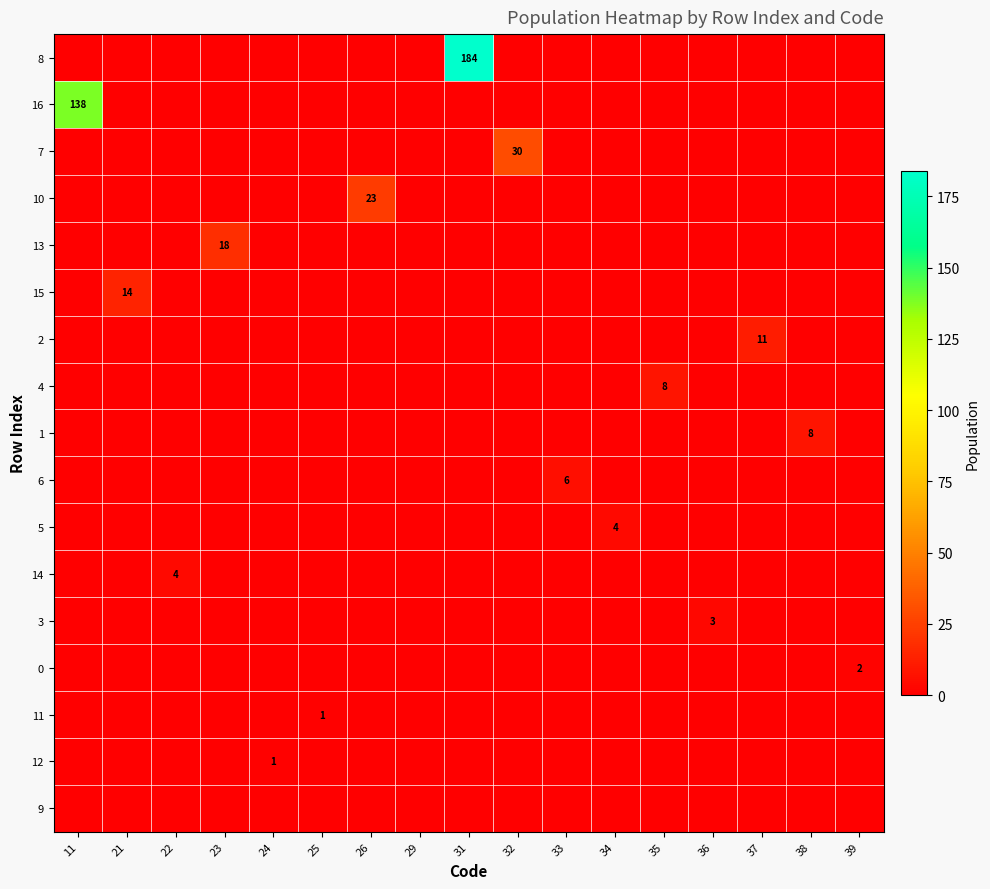

The value of 6 at 33 is 9. True or false?

False